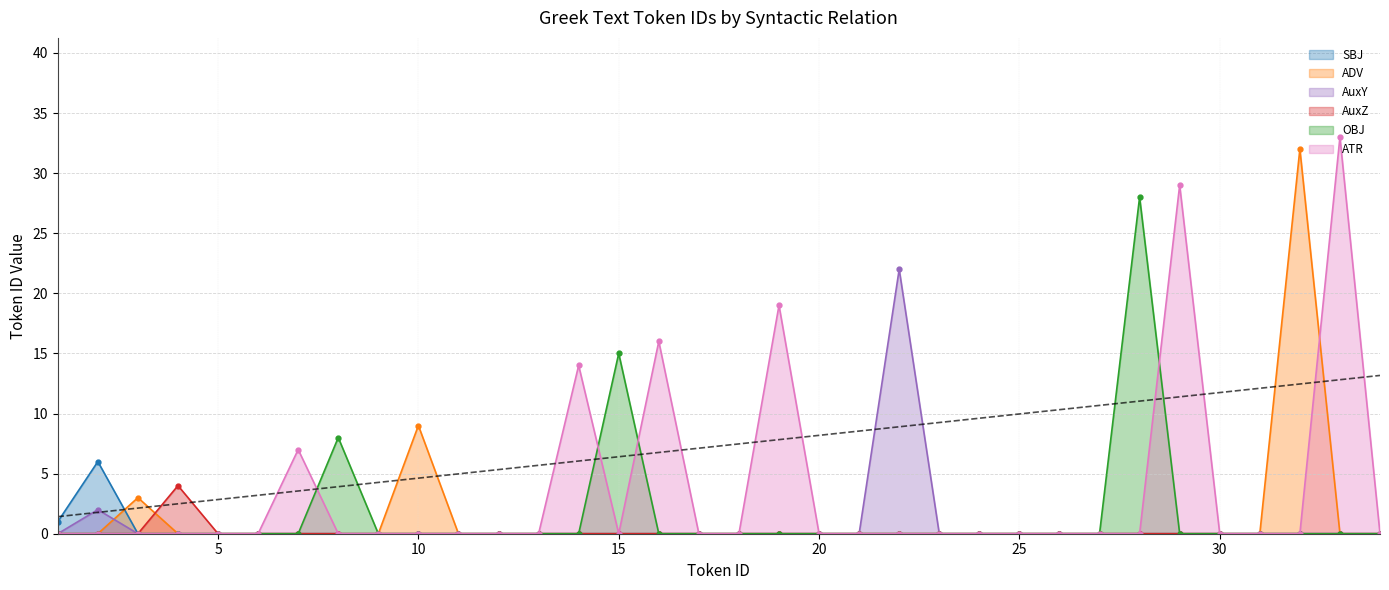

The value of SBJ at 16 is -3. True or false?

False